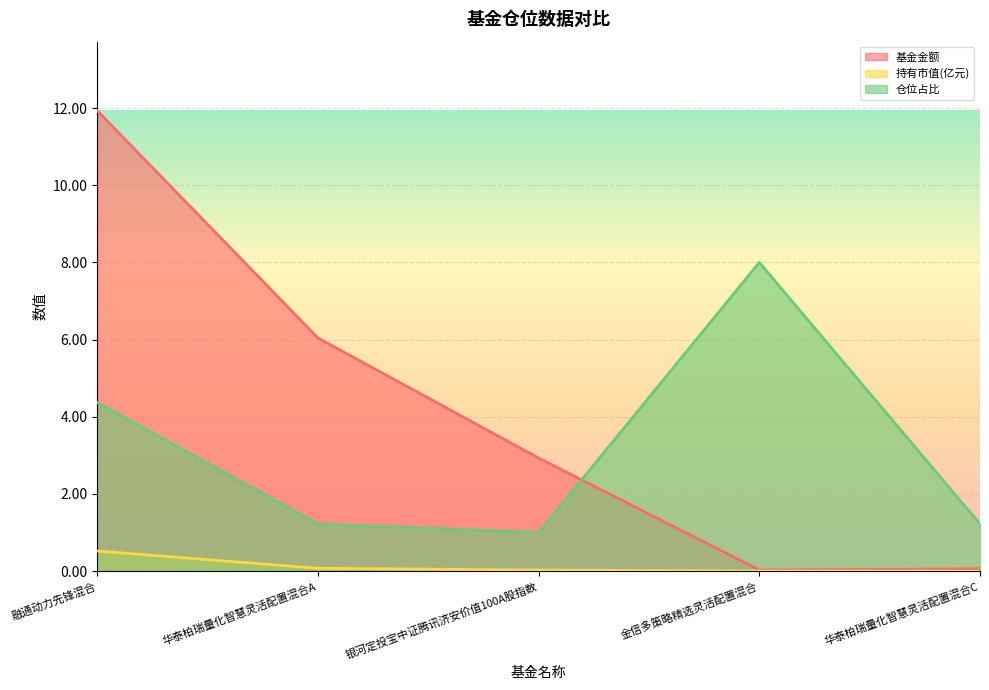

The 仓位占比 series shows 0.7 at 华泰柏瑞量化智慧灵活配置混合C. True or false?

False